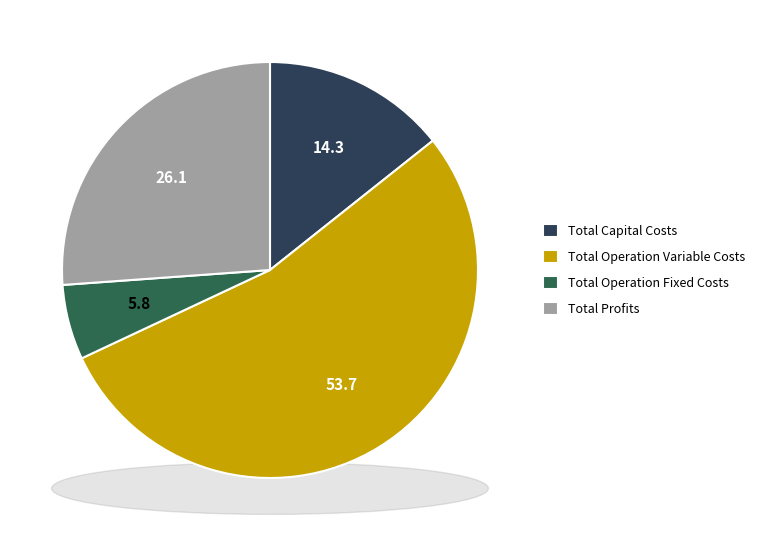

The Total Profits slice represents 21% of the pie. True or false?

False